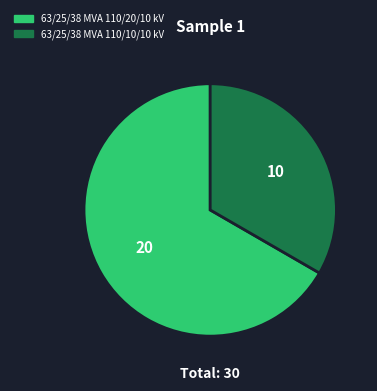

What is the smallest slice in the pie chart?

63/25/38 MVA 110/10/10 kV